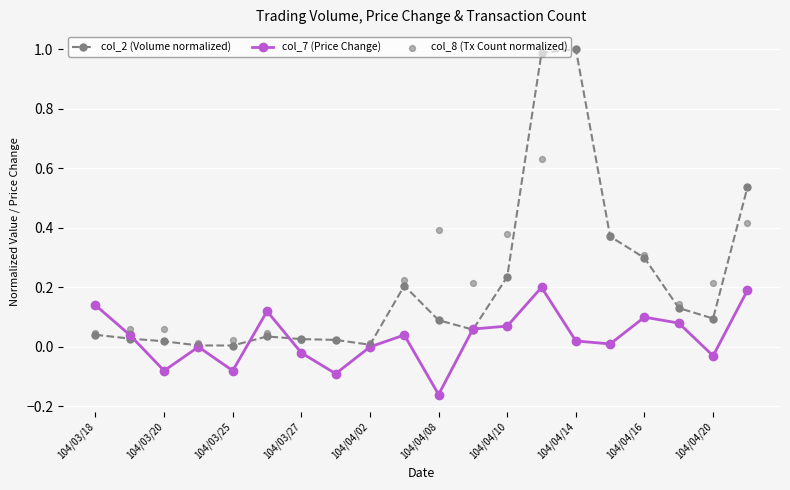

The value of col_2 (Volume normalized) at 104/04/14 is 1.0. True or false?

True